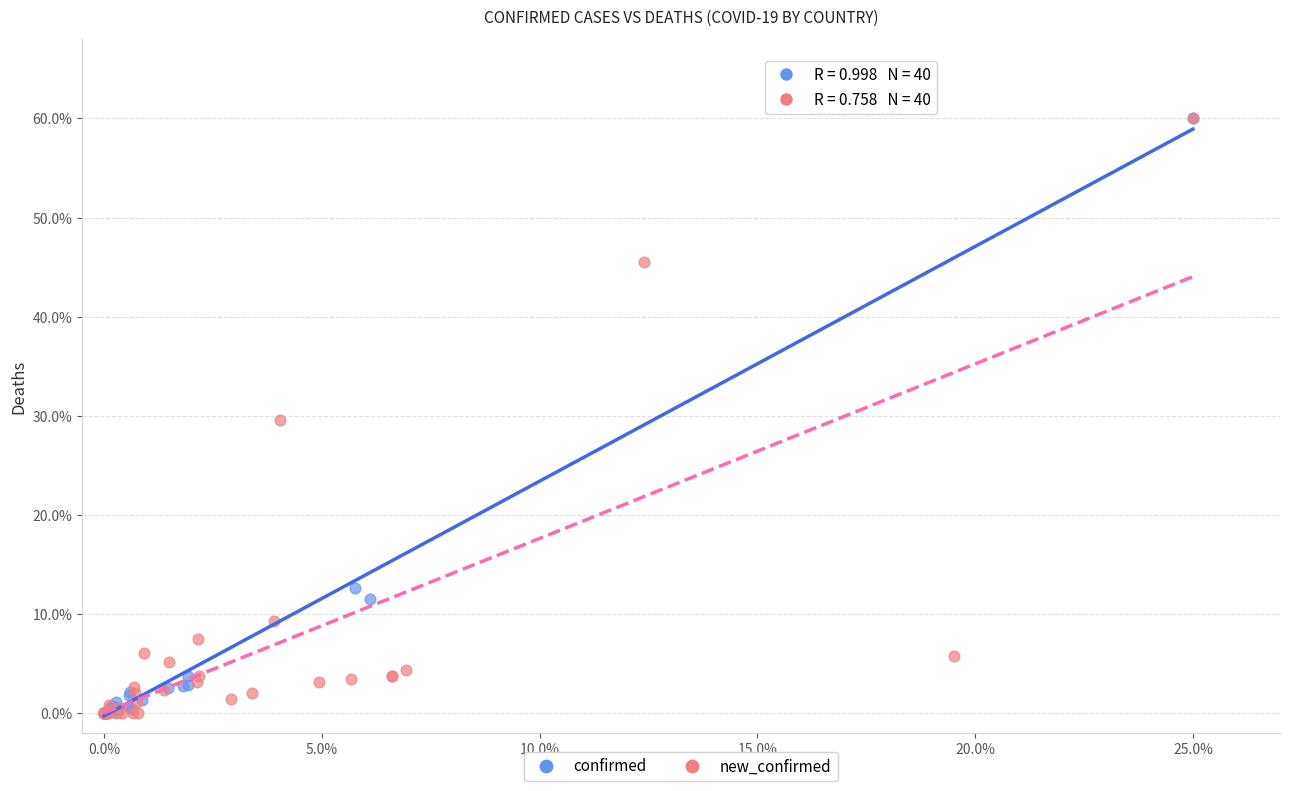

Which series has the largest Y range (max minus min)?

new_confirmed